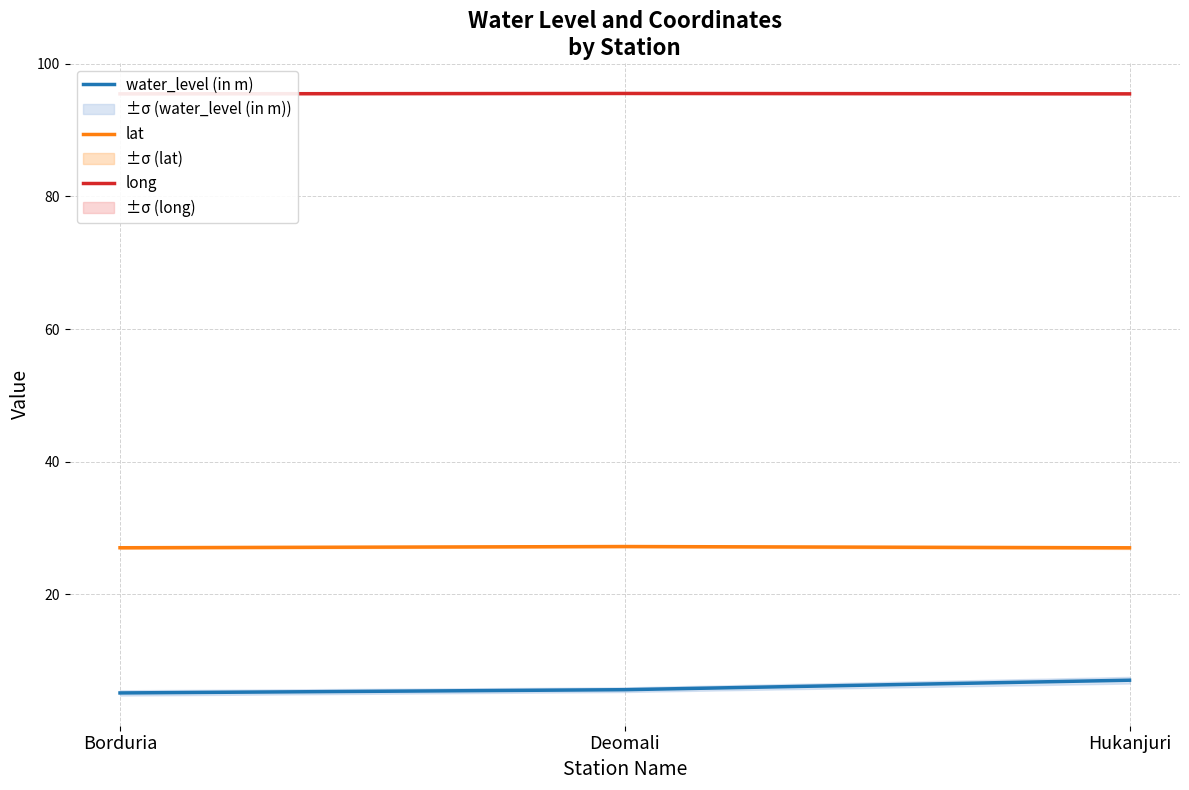

What is the spread (max minus min) of values at Deomali?

89.9